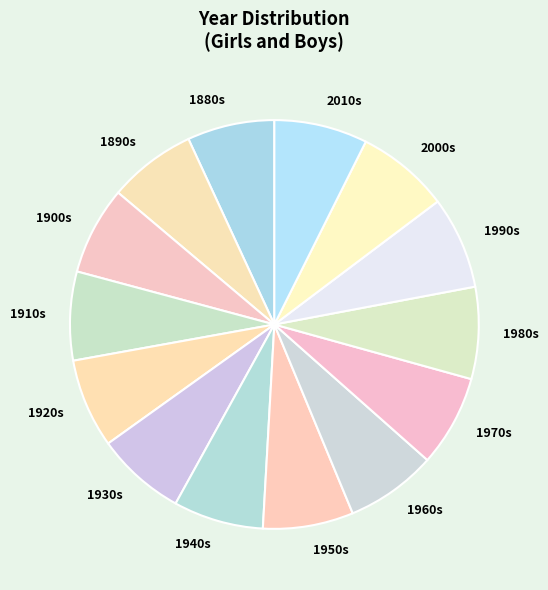

The 2000s slice represents 1% of the pie. True or false?

False